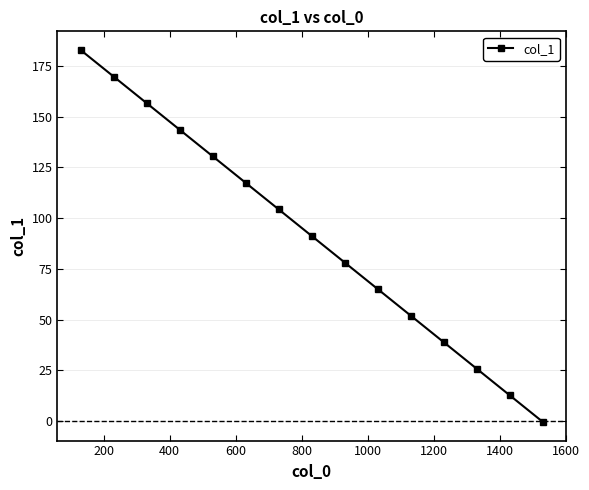

What is the average value?

91.2